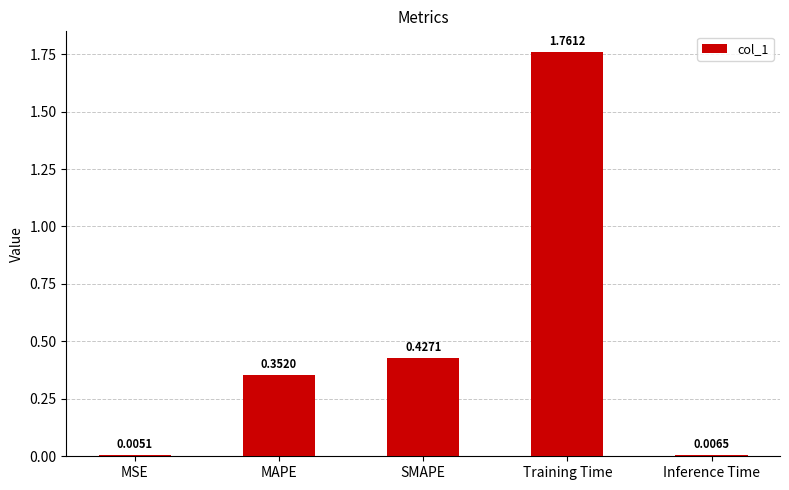

Which category has the highest value across all series?

Training Time